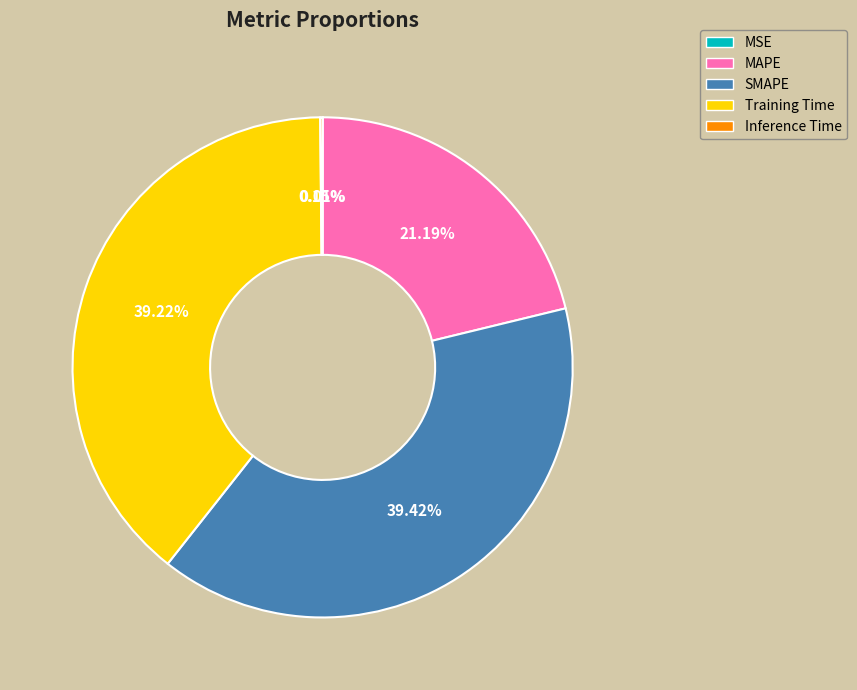

What is the ratio of the value at Training Time to the value at SMAPE?

1.0